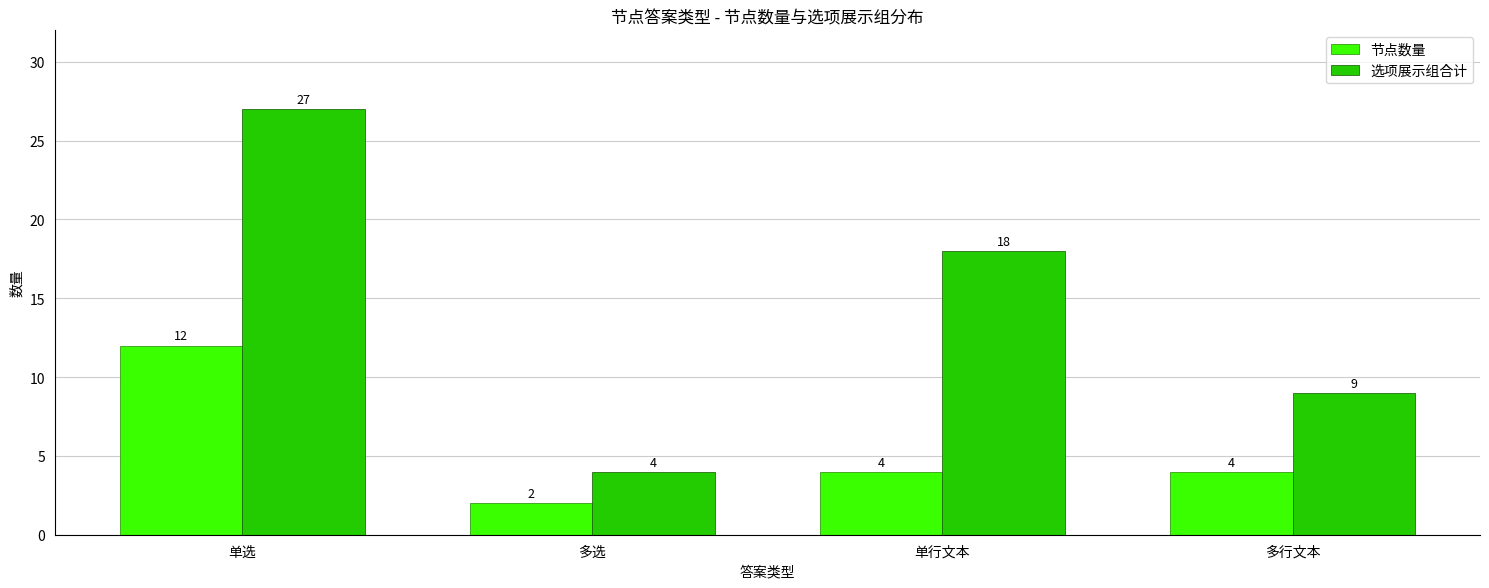

What is the sum of the 选项展示组合计 values at 多选 and 多行文本?

13